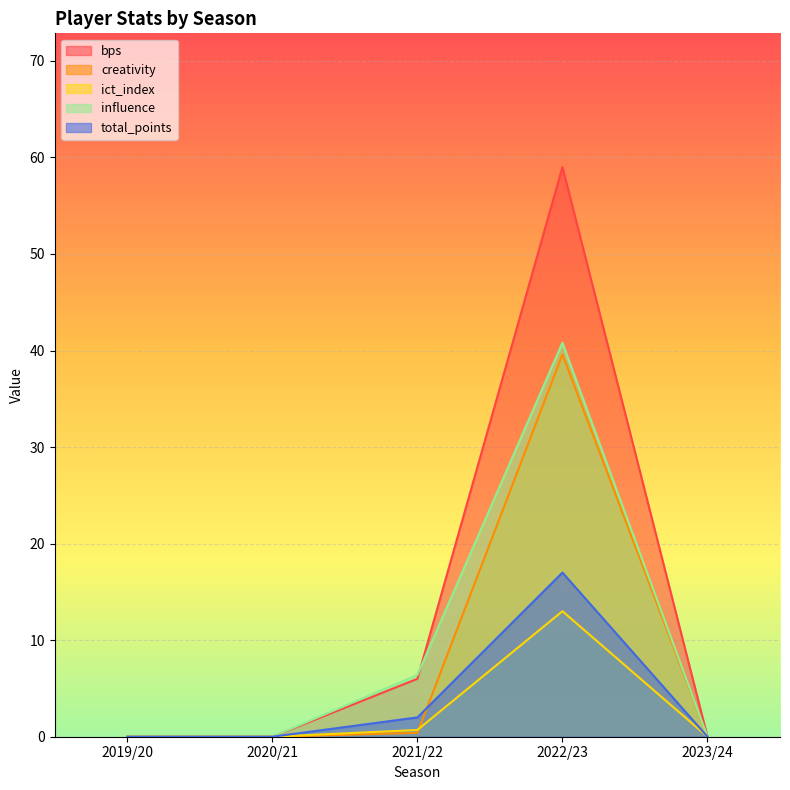

After their last crossing, which series has the higher values: creativity or ict_index?

creativity